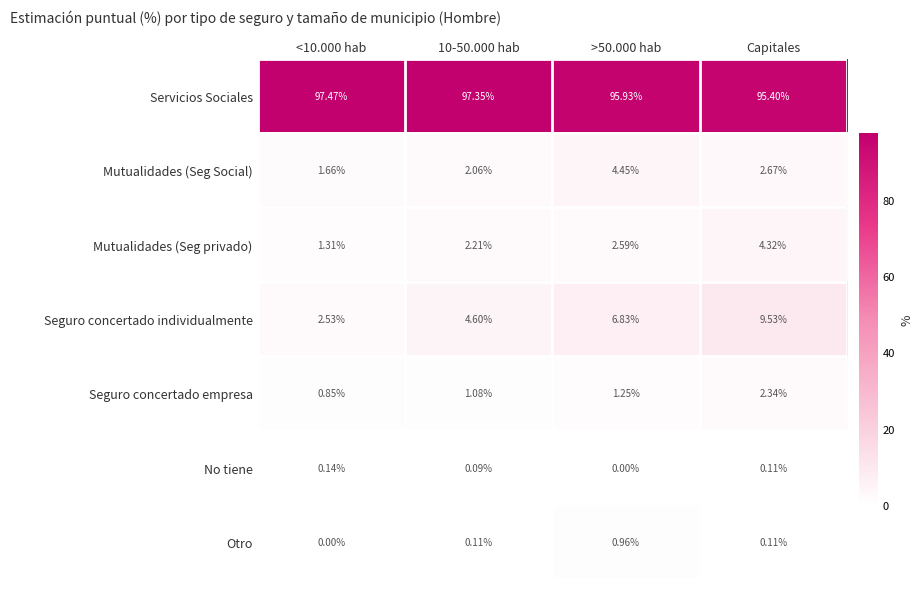

Which series has the largest range (max minus min)?

Seguro concertado individualmente